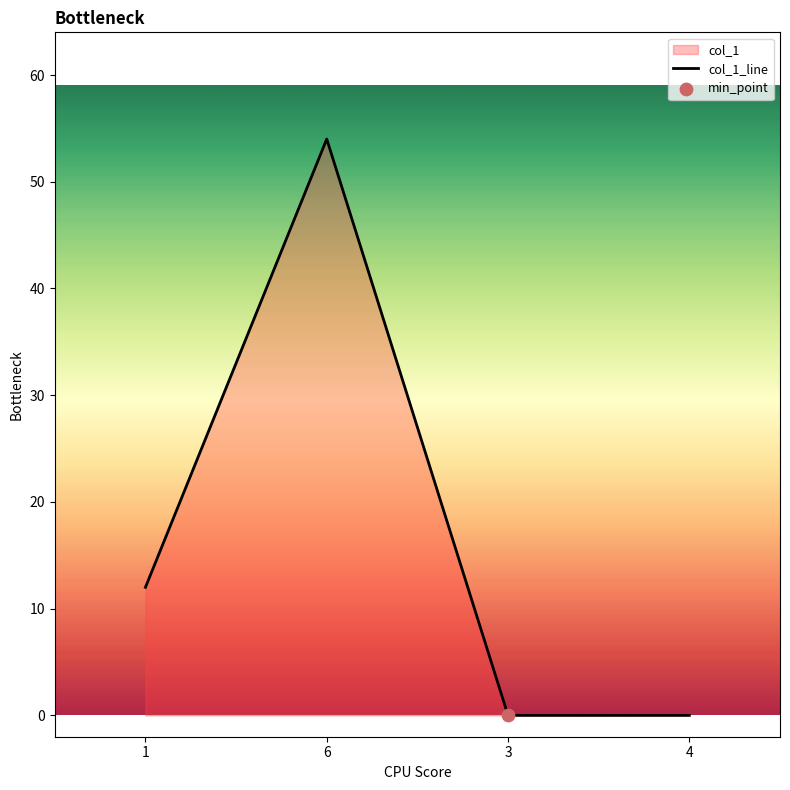

What is the ratio of the value at 1 to the value at 6?

0.2